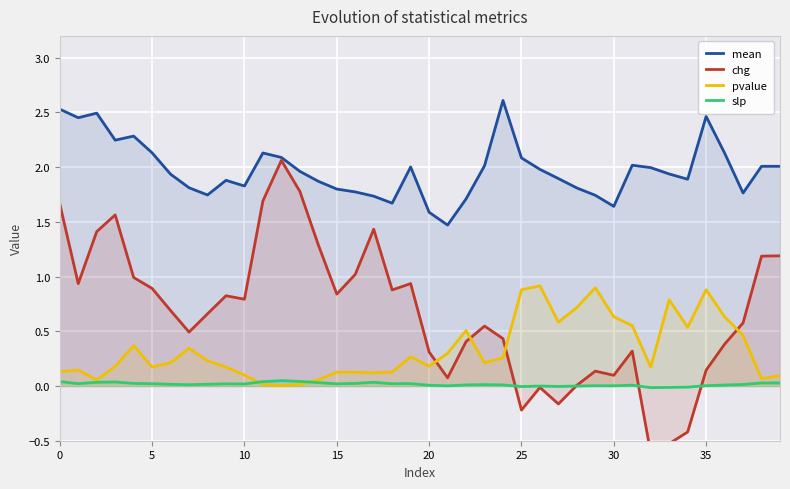

True or false: slp and mean cross at least once.

False